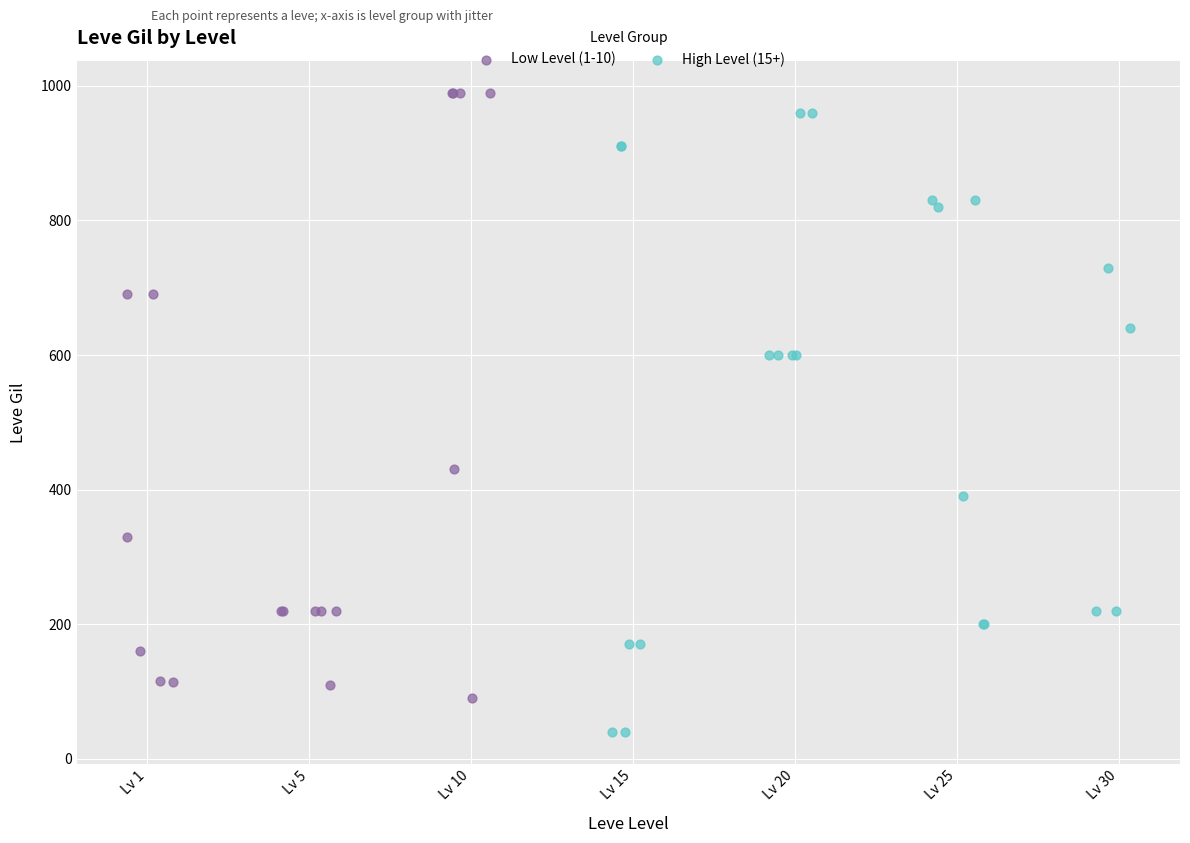

What are all the series names shown in the legend?

Low Level (1-10), High Level (15+)